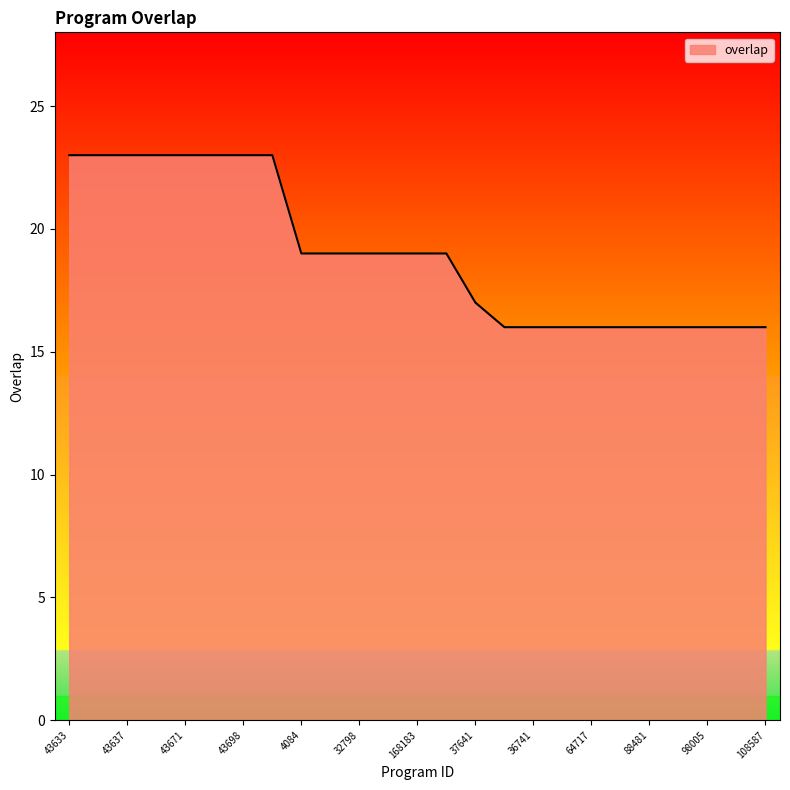

What is the minimum value shown in the chart?

16